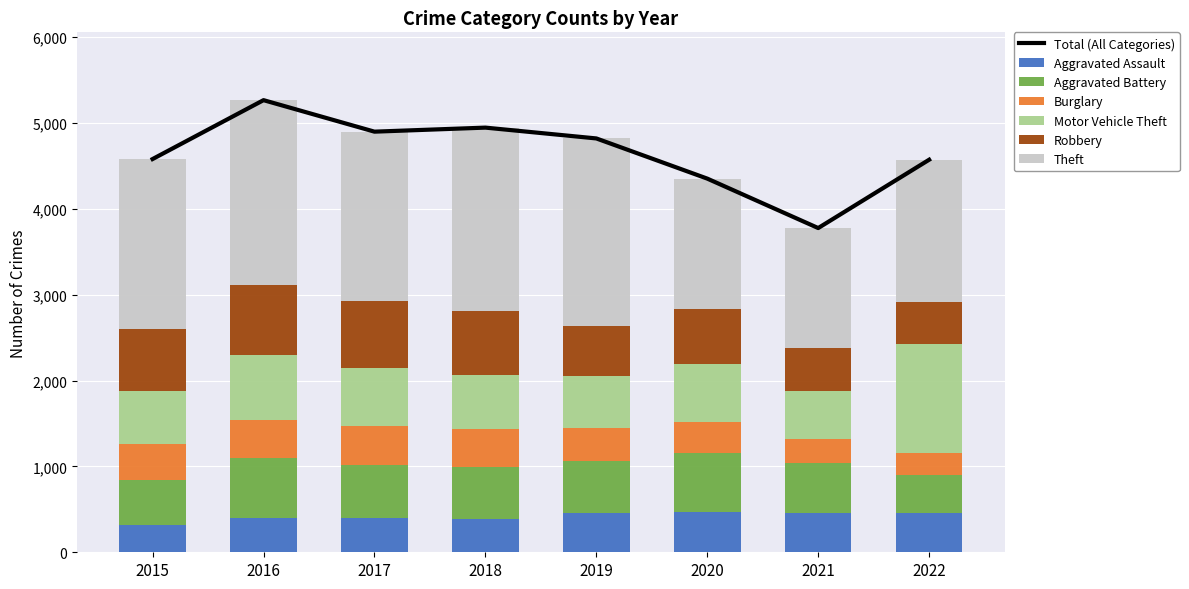

How many values in the Theft series exceed 1981?

3